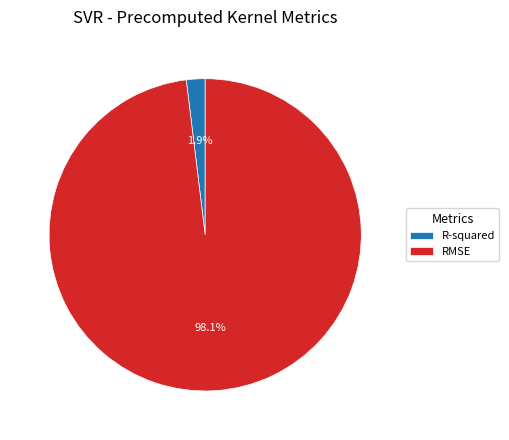

To the nearest percent, what percentage of the pie is RMSE?

98%